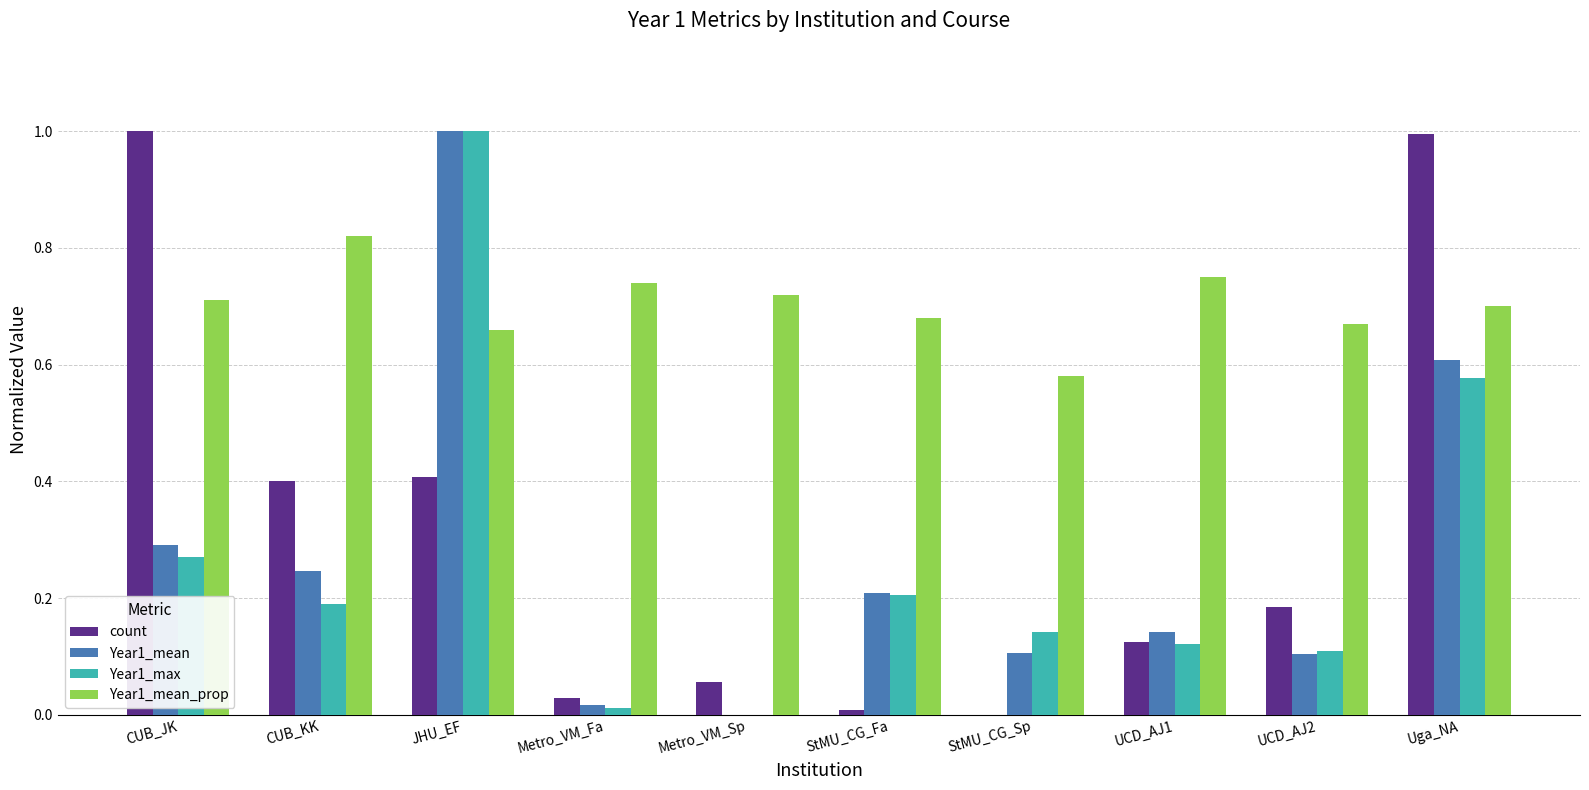

Between StMU_CG_Sp and UCD_AJ1, which series saw the biggest shift?

Year1_mean_prop